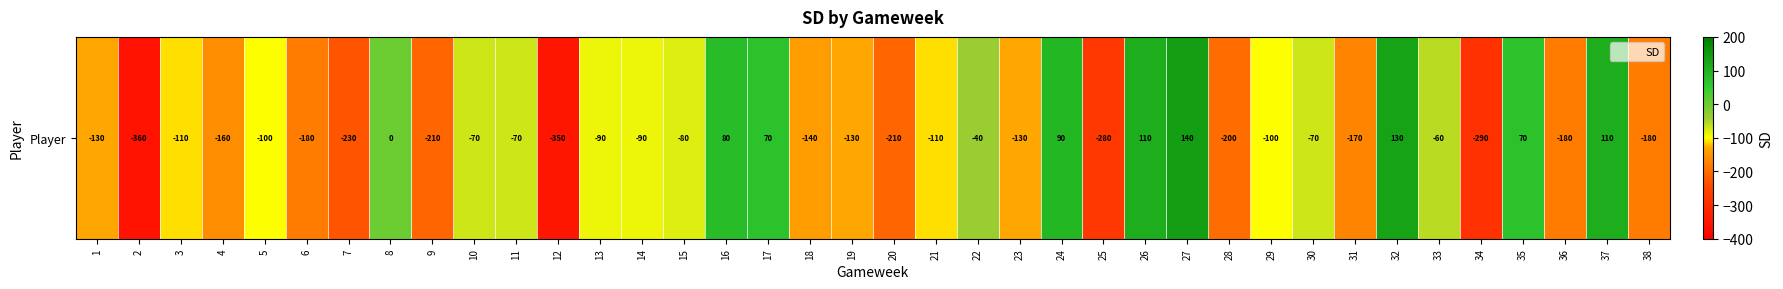

Reading left to right, transcribe all the data shown in this chart.

-130	-360	-110	-160	-100	-180	-230	0	-210	-70	-70	-350	-90	-90	-80	80	70	-140	-130	-210	-110	-40	-130	90	-280	110	140	-200	-100	-70	-170	130	-60	-290	70	-180	110	-180